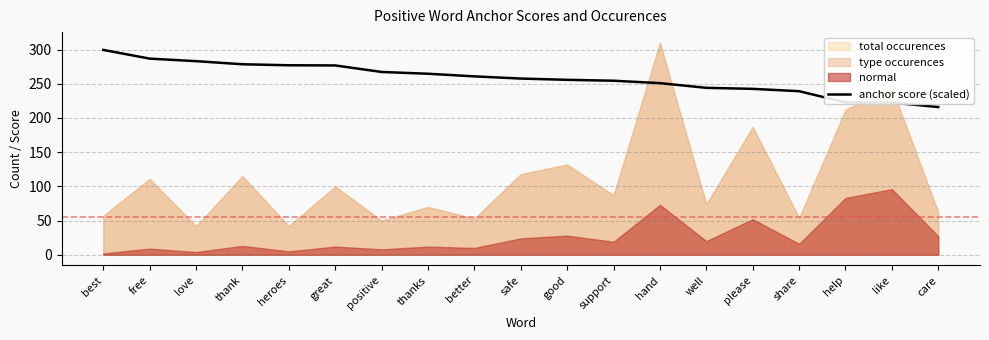

What position from the left is thanks?

8